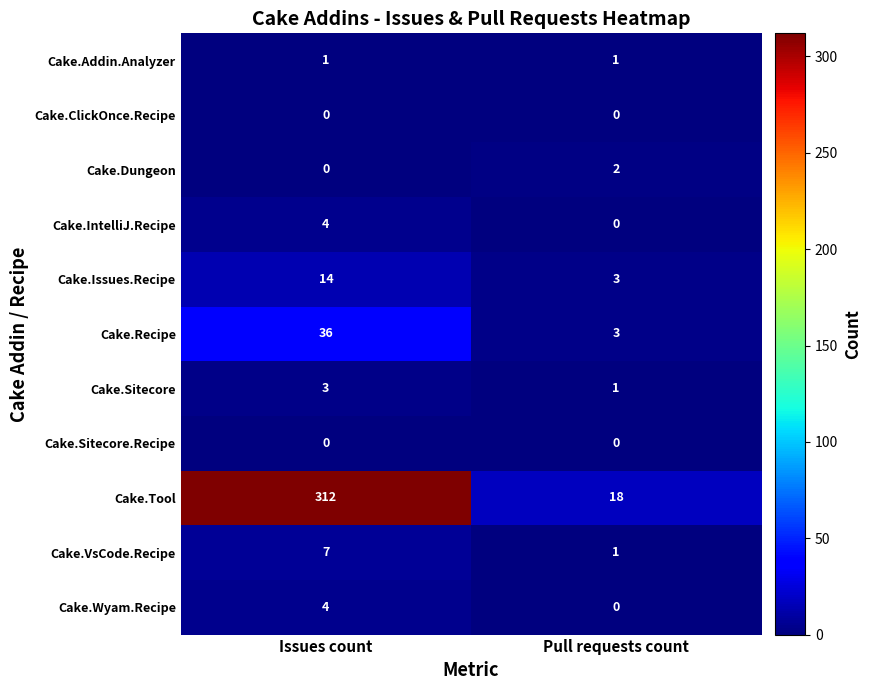

Reading right to left, transcribe all the data shown in this chart.

Cake.Addin.Analyzer: Pull requests count=1	Issues count=1
Cake.ClickOnce.Recipe: Pull requests count=0	Issues count=0
Cake.Dungeon: Pull requests count=2	Issues count=0
Cake.IntelliJ.Recipe: Pull requests count=0	Issues count=4
Cake.Issues.Recipe: Pull requests count=3	Issues count=14
Cake.Recipe: Pull requests count=3	Issues count=36
Cake.Sitecore: Pull requests count=1	Issues count=3
Cake.Sitecore.Recipe: Pull requests count=0	Issues count=0
Cake.Tool: Pull requests count=18	Issues count=312
Cake.VsCode.Recipe: Pull requests count=1	Issues count=7
Cake.Wyam.Recipe: Pull requests count=0	Issues count=4